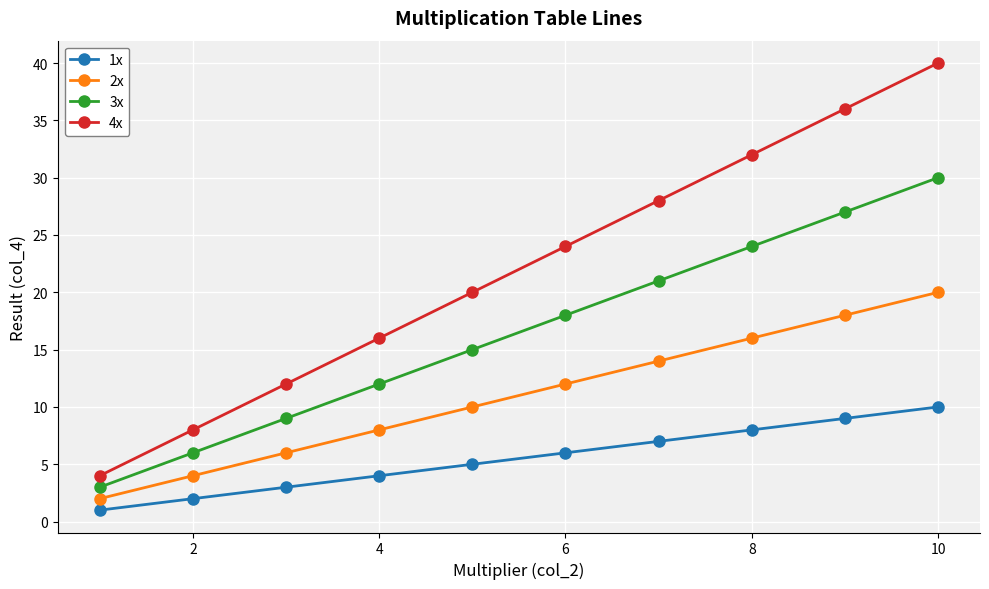

Which series has the widest spread of values?

4x